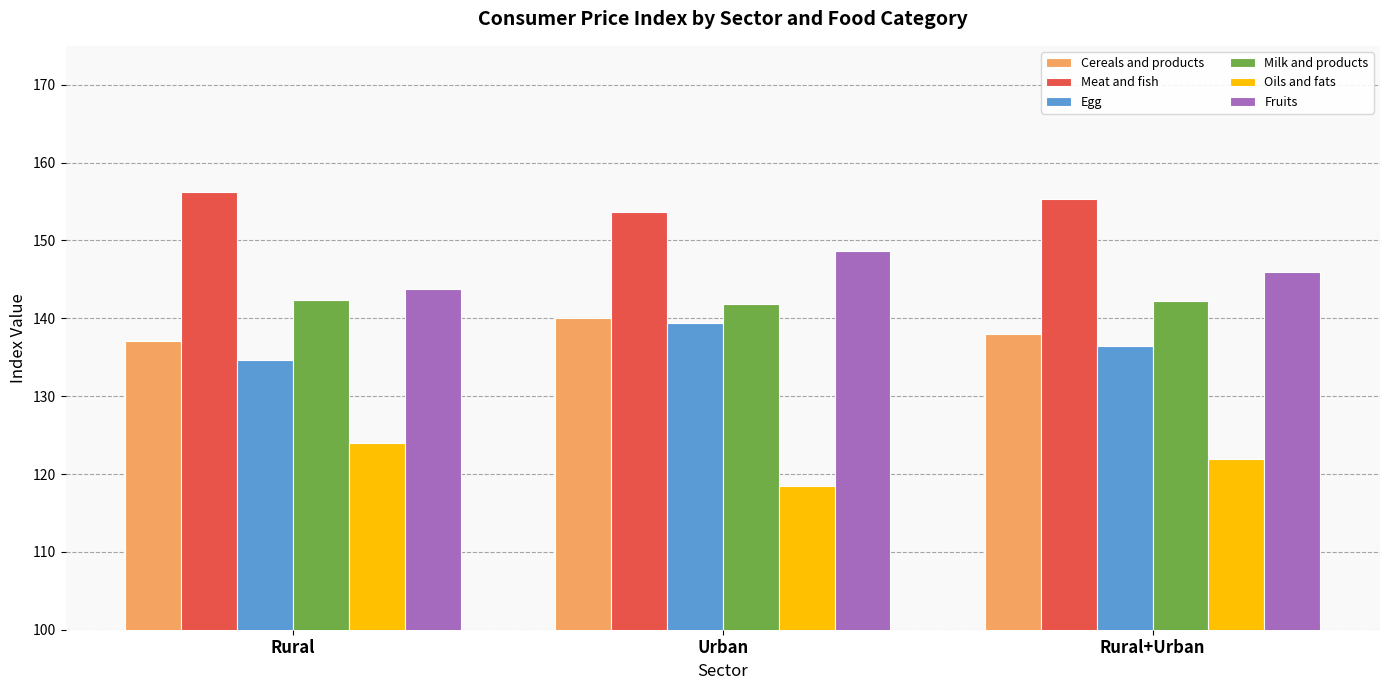

At which label does Milk and products first exceed 142?

Rural